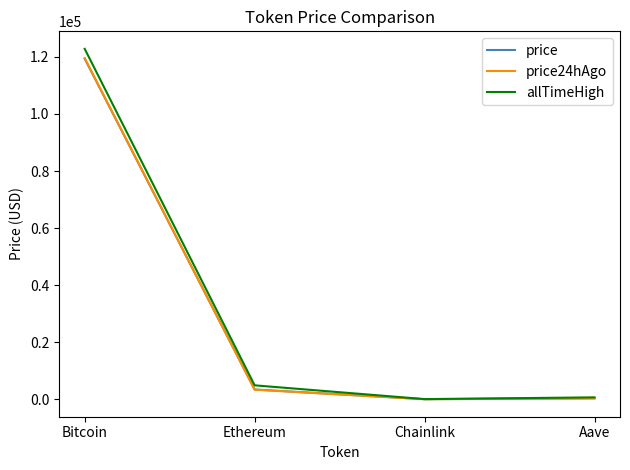

The allTimeHigh series shows 122838.0 at Bitcoin. True or false?

True